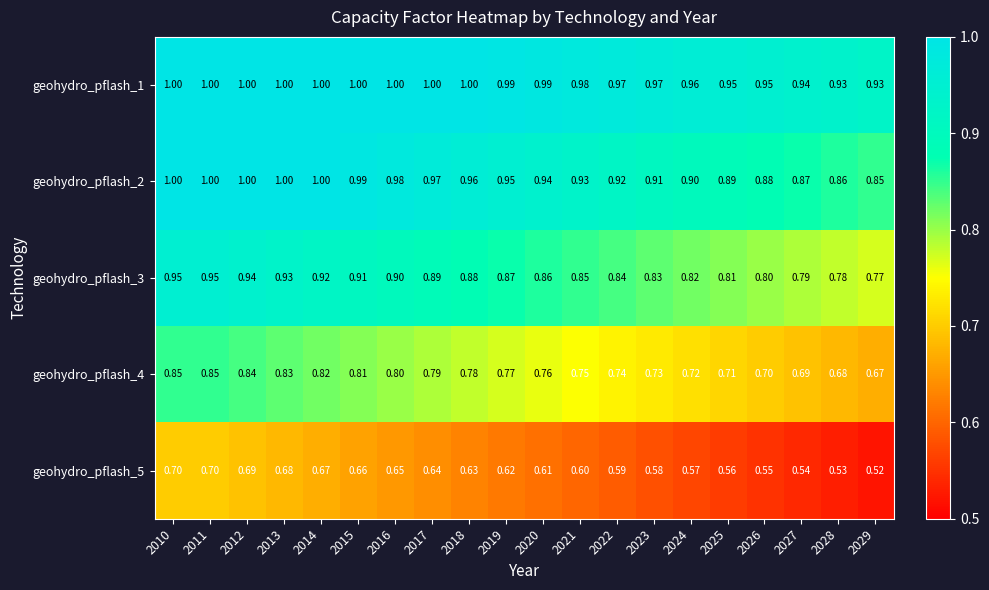

Is the value of geohydro_pflash_5 at 2024 greater than the value of geohydro_pflash_4 at 2016?

No